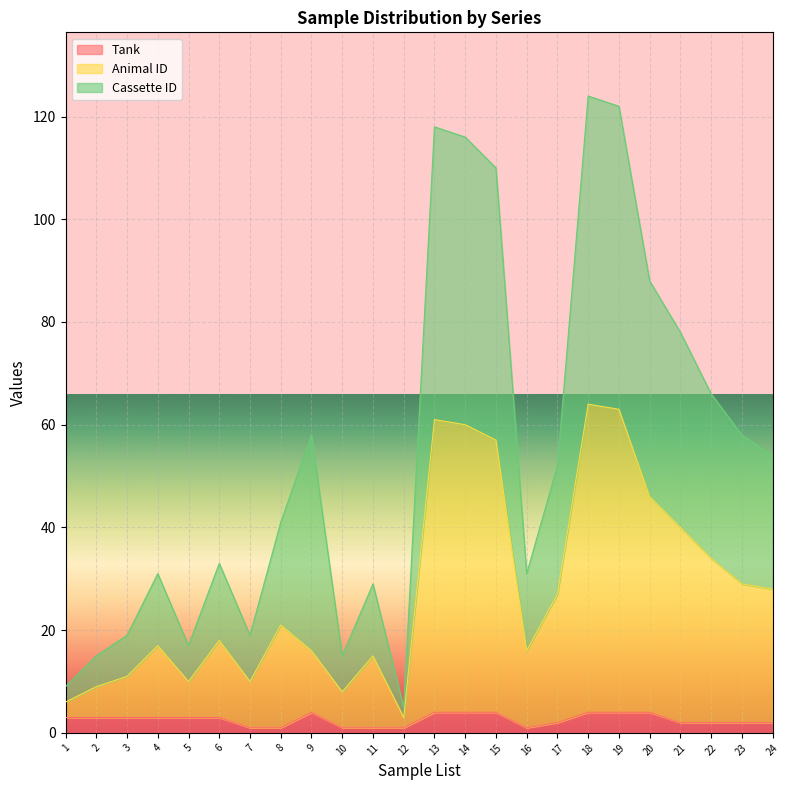

Reading left to right, what are all the values shown in this chart?

Tank: 3	3	3	3	3	3	1	1	4	1	1	1	4	4	4	1	2	4	4	4	2	2	2	2
Cassette ID: 9	15	19	31	17	33	19	41	58	15	29	5	118	116	110	31	52	124	122	88	78	66	58	54
Animal ID: 6	9	11	17	10	18	10	21	16	8	15	3	61	60	57	16	27	64	63	46	40	34	29	28